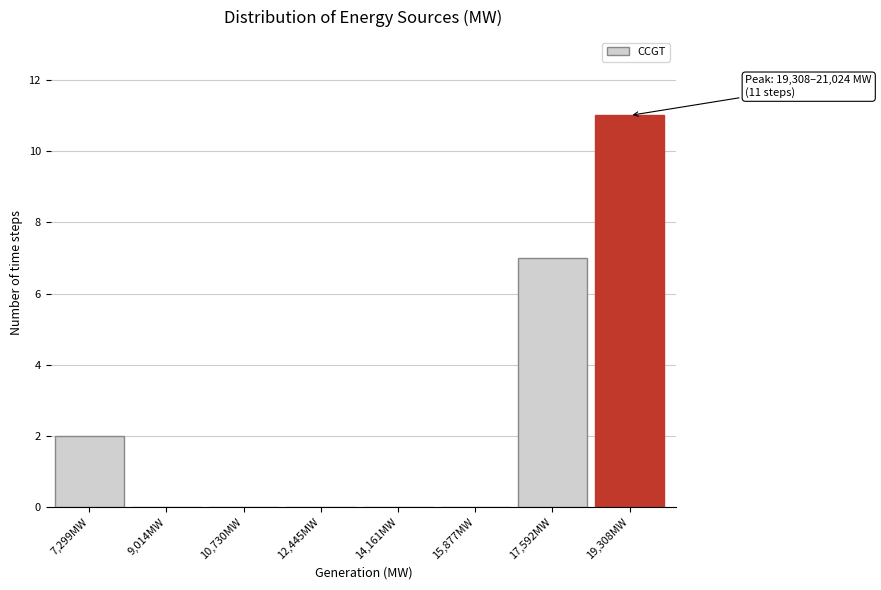

Reading right to left, extract all data points from this chart.

19,308MW=11	17,592MW=7	15,877MW=0	14,161MW=0	12,445MW=0	10,730MW=0	9,014MW=0	7,299MW=2